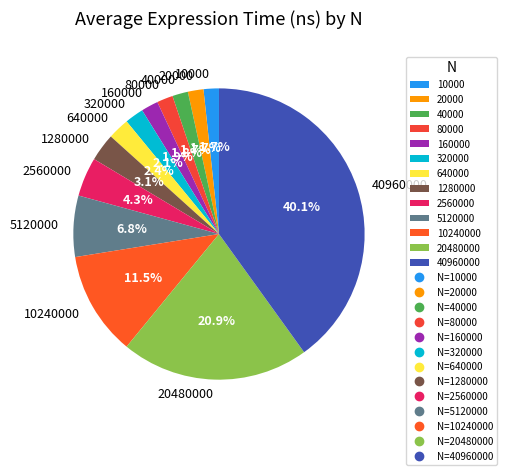

Which has a higher value, 10000 or 2560000?

2560000